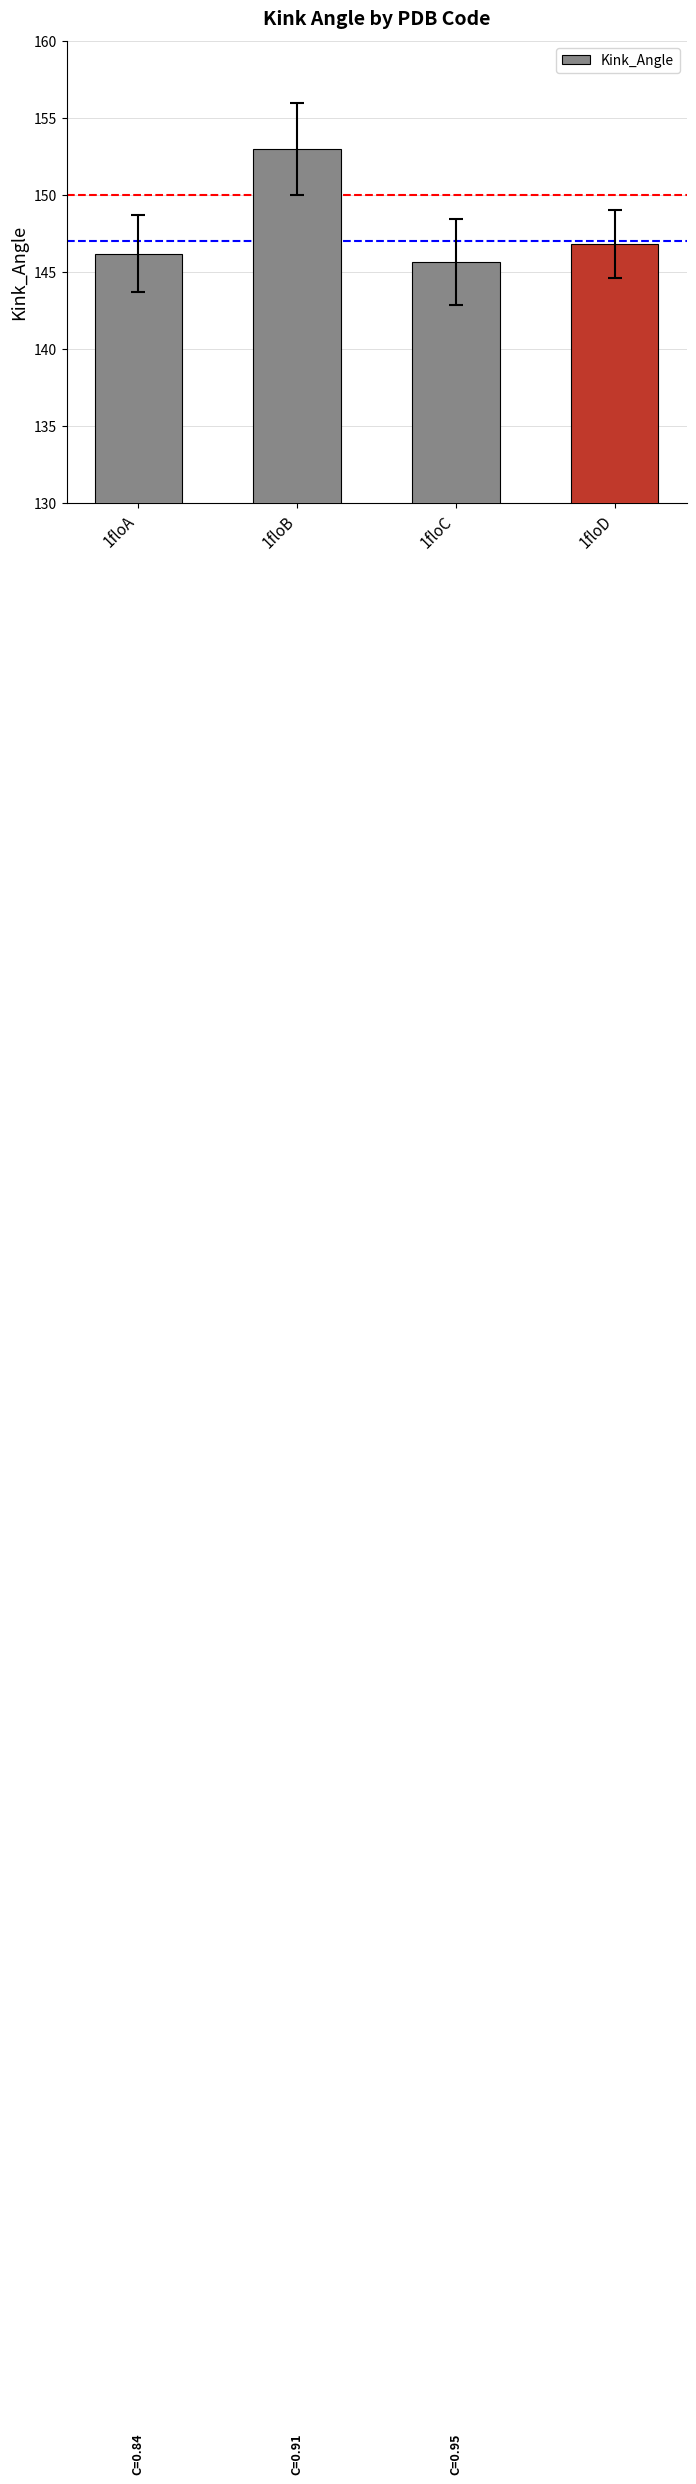

What is the smallest value displayed?

145.6